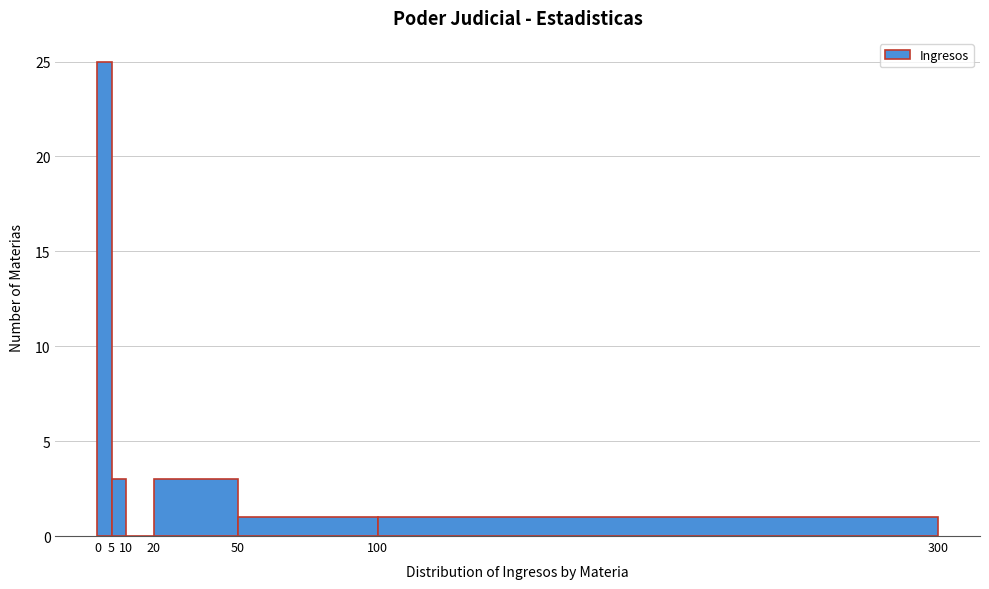

Over which range of the x-axis is the bar tallest?

0 to 5